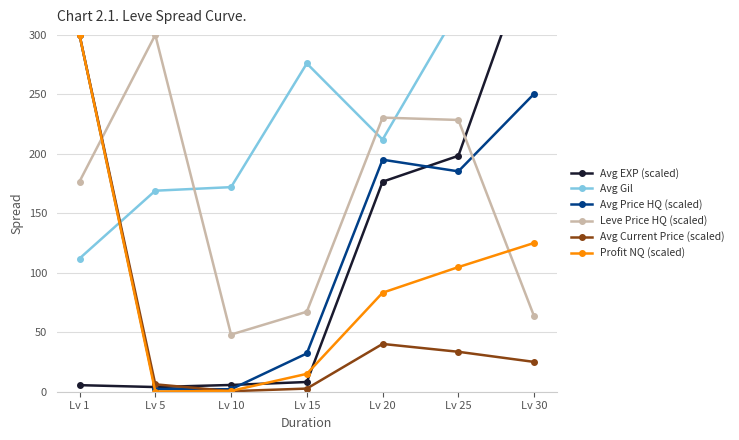

At which label does Avg Current Price (scaled) first exceed 25?

Lv 1